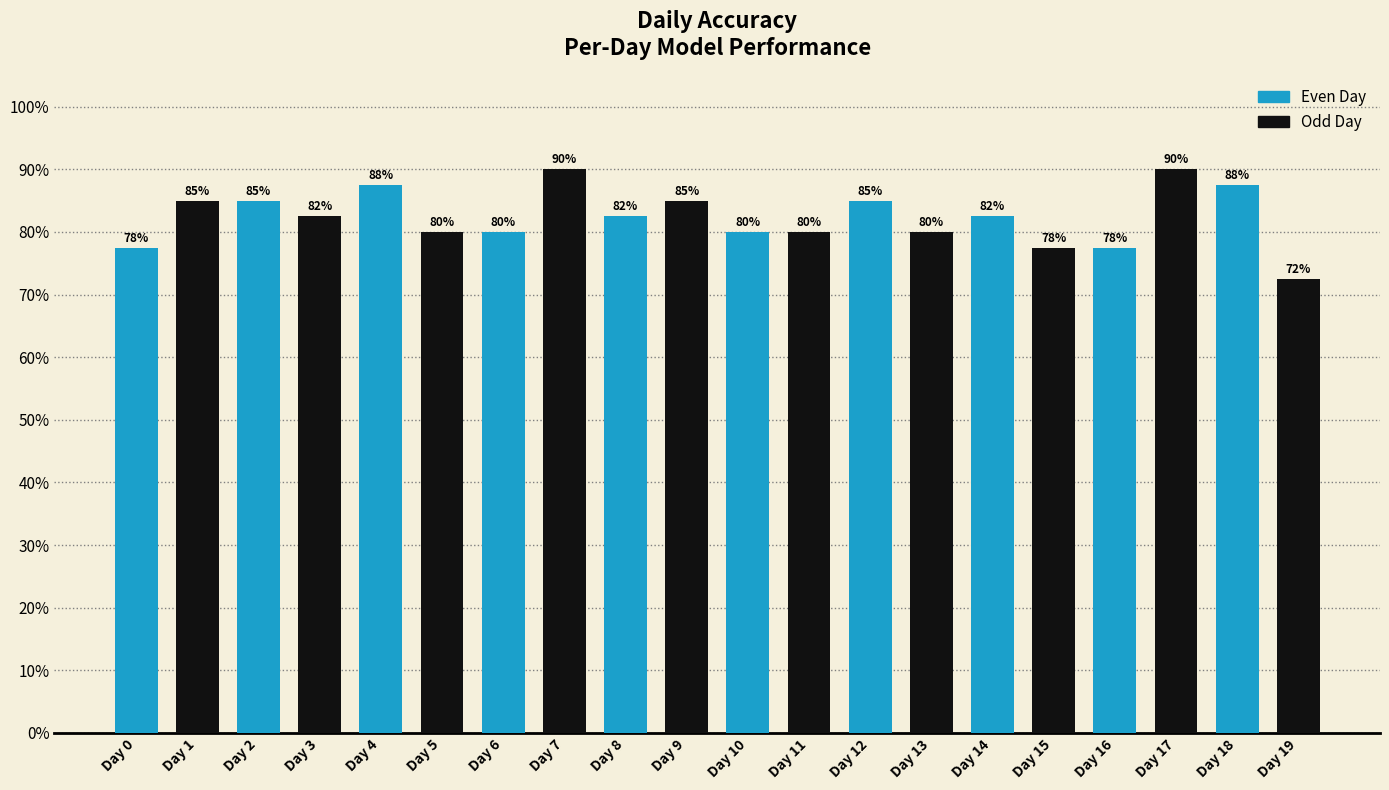

What is the difference between the maximum and minimum values?

0.2